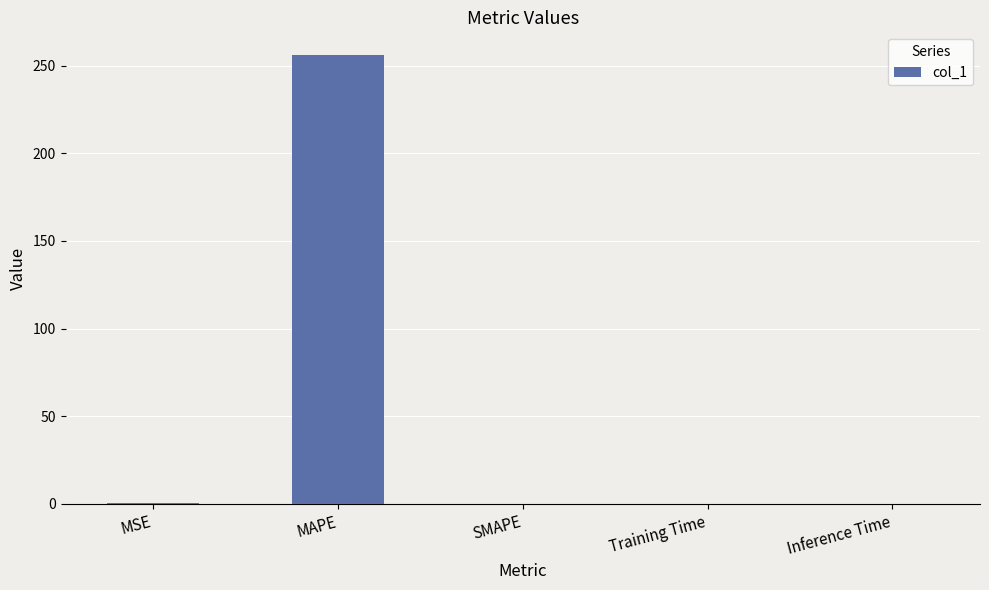

Is it true that the value at MSE is 0.5?

True